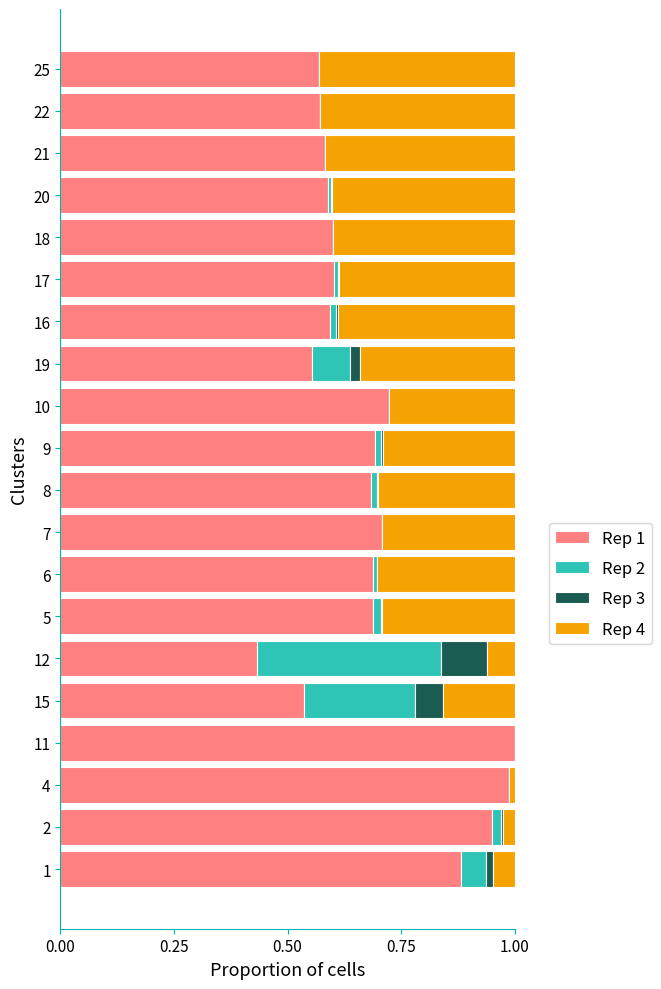

What are all the series names shown in the legend?

Rep 1, Rep 2, Rep 3, Rep 4